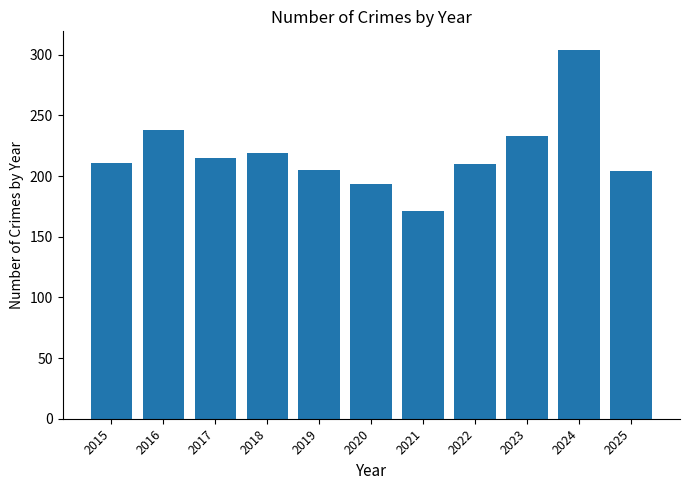

What is the minimum value shown in the chart?

171